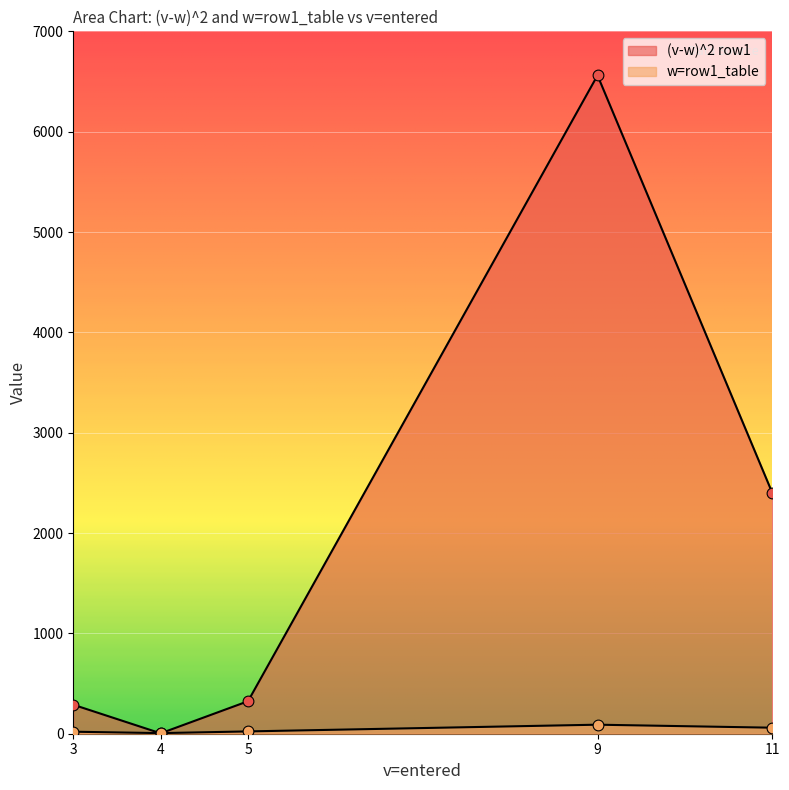

Which series contains the lowest Y value?

(v-w)^2 row1